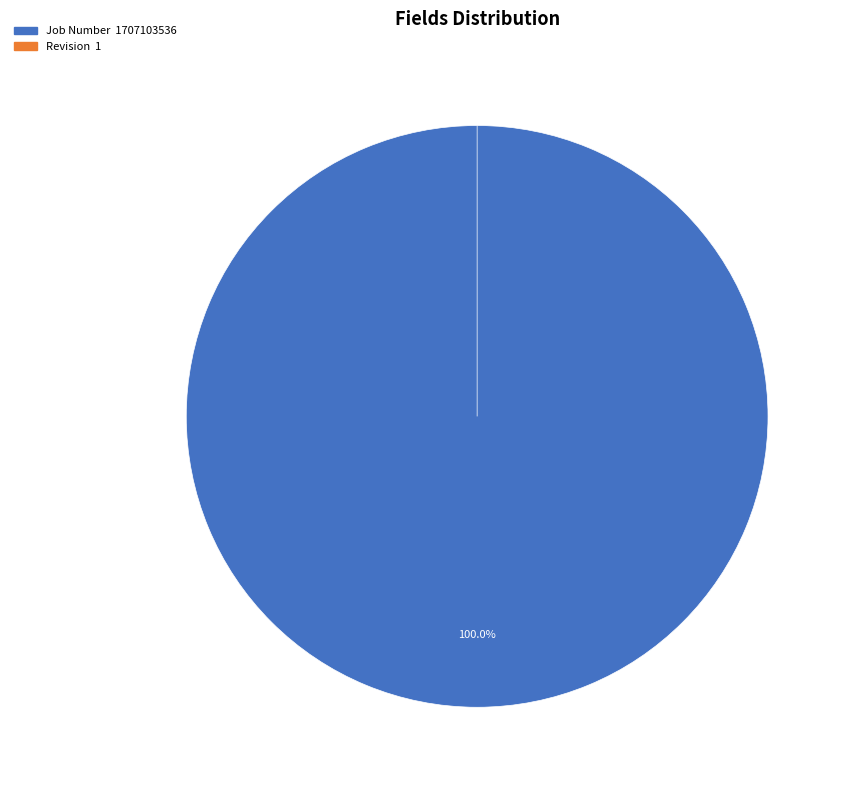

Which category has the smallest portion of the pie?

Revision